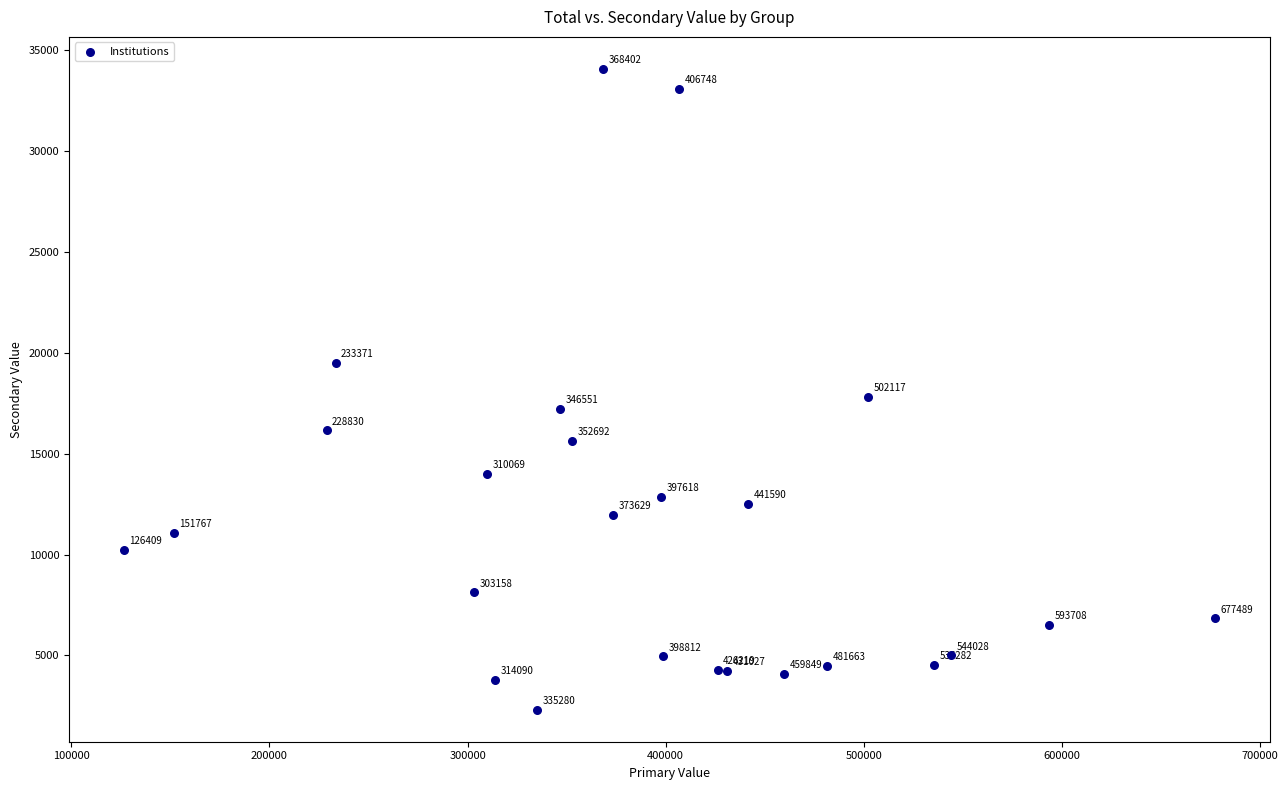

What Y value in the scatter plot is closest to 18195?

17836